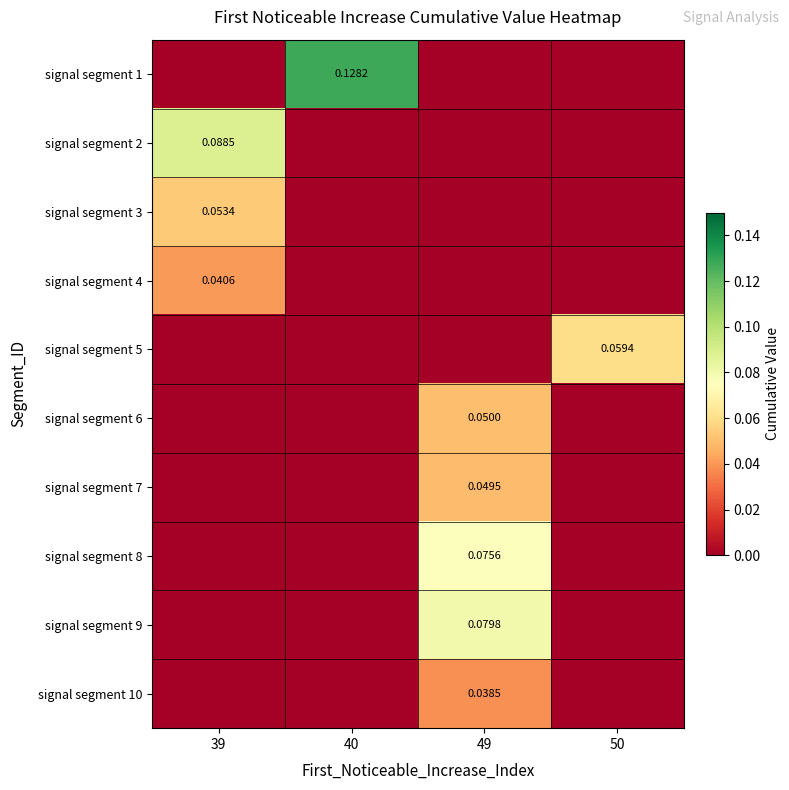

Count the number of categories in the chart.

4